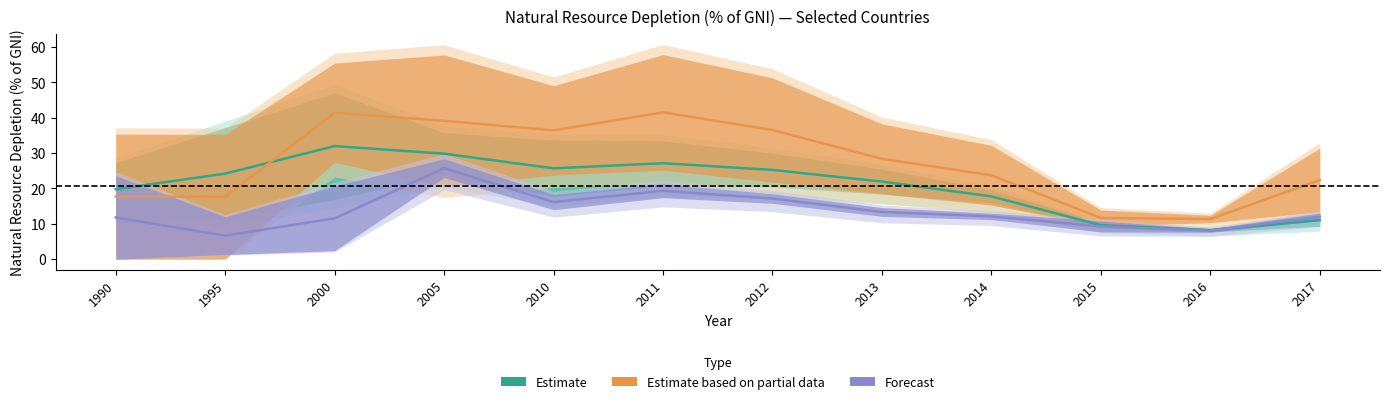

Between 2005 and 2016, which is larger?

2005